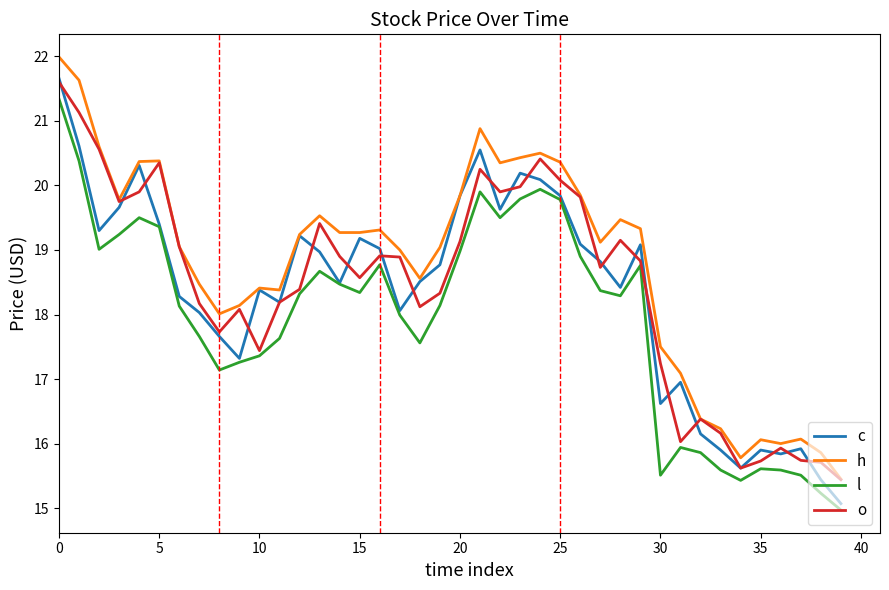

What is the maximum value shown in the chart?

22.0